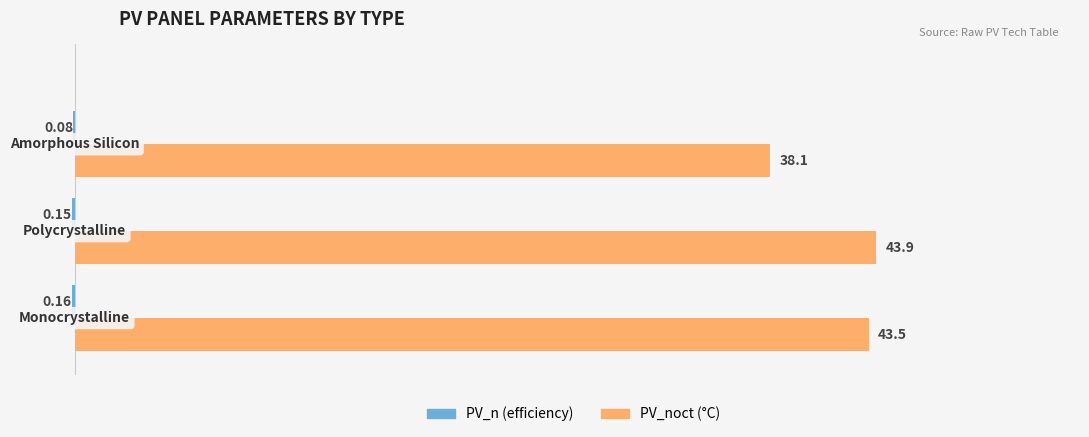

Which series has the largest total across all categories?

PV_noct (°C)